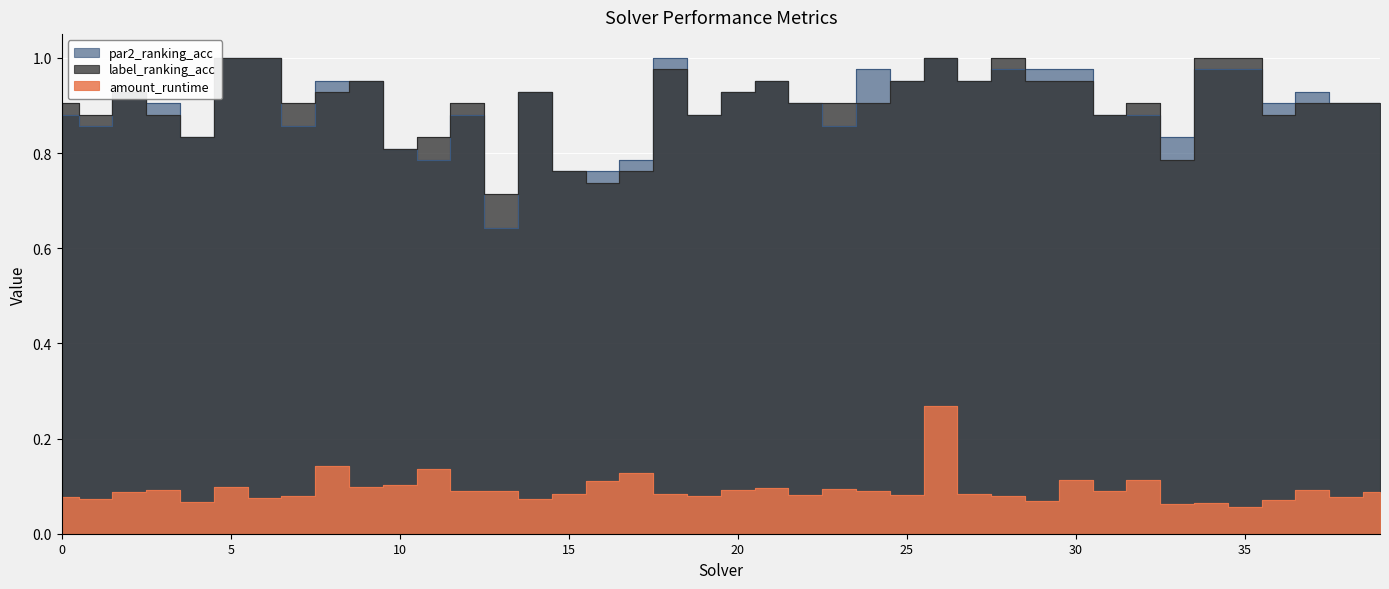

What is the sum of all label_ranking_acc values?

36.1